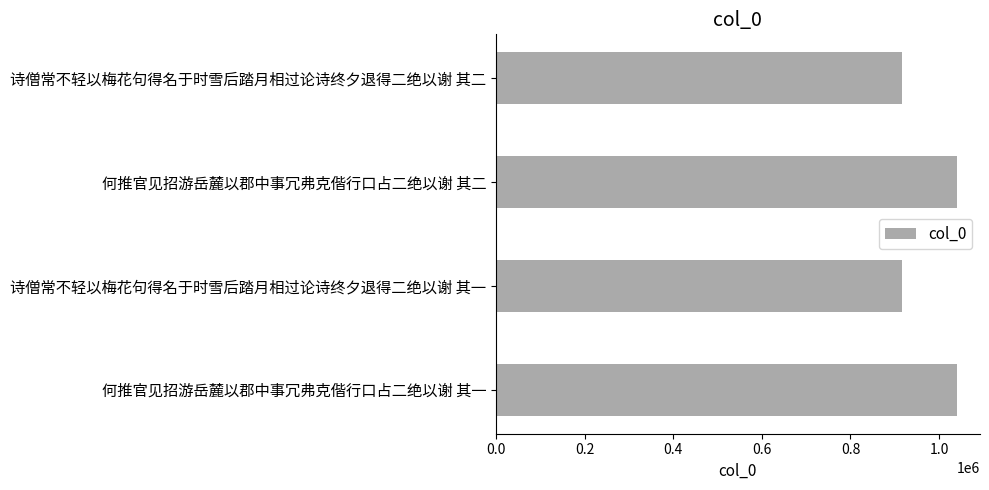

The value at 诗僧常不轻以梅花句得名于时雪后踏月相过论诗终夕退得二绝以谢 其二 is 917366. True or false?

True